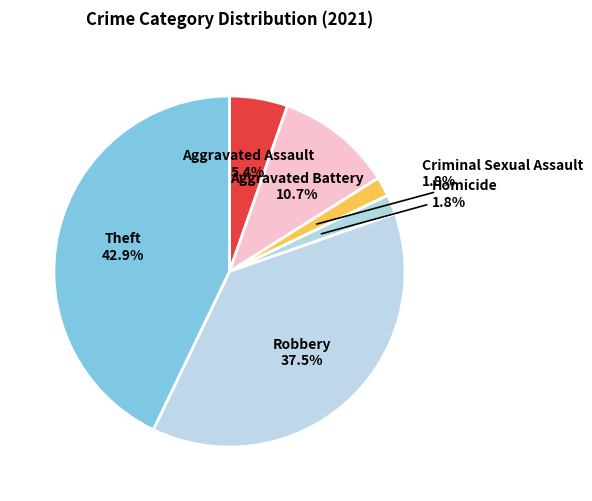

What is the ratio of the value at Robbery to the value at Theft?

0.9